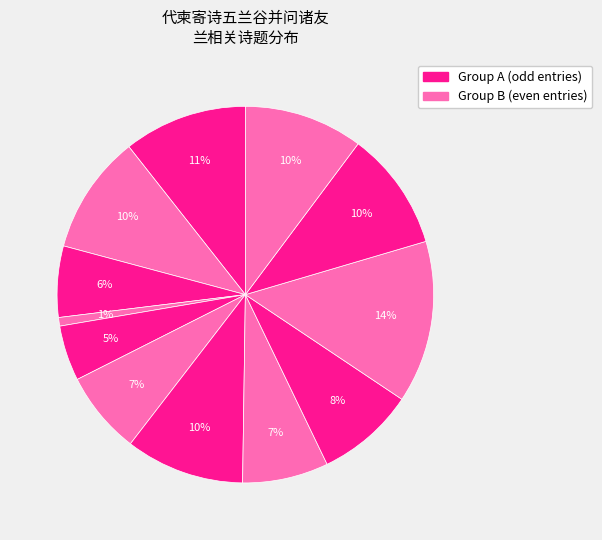

To the nearest percent, what is the difference between the largest and smallest slice percentages?

13%